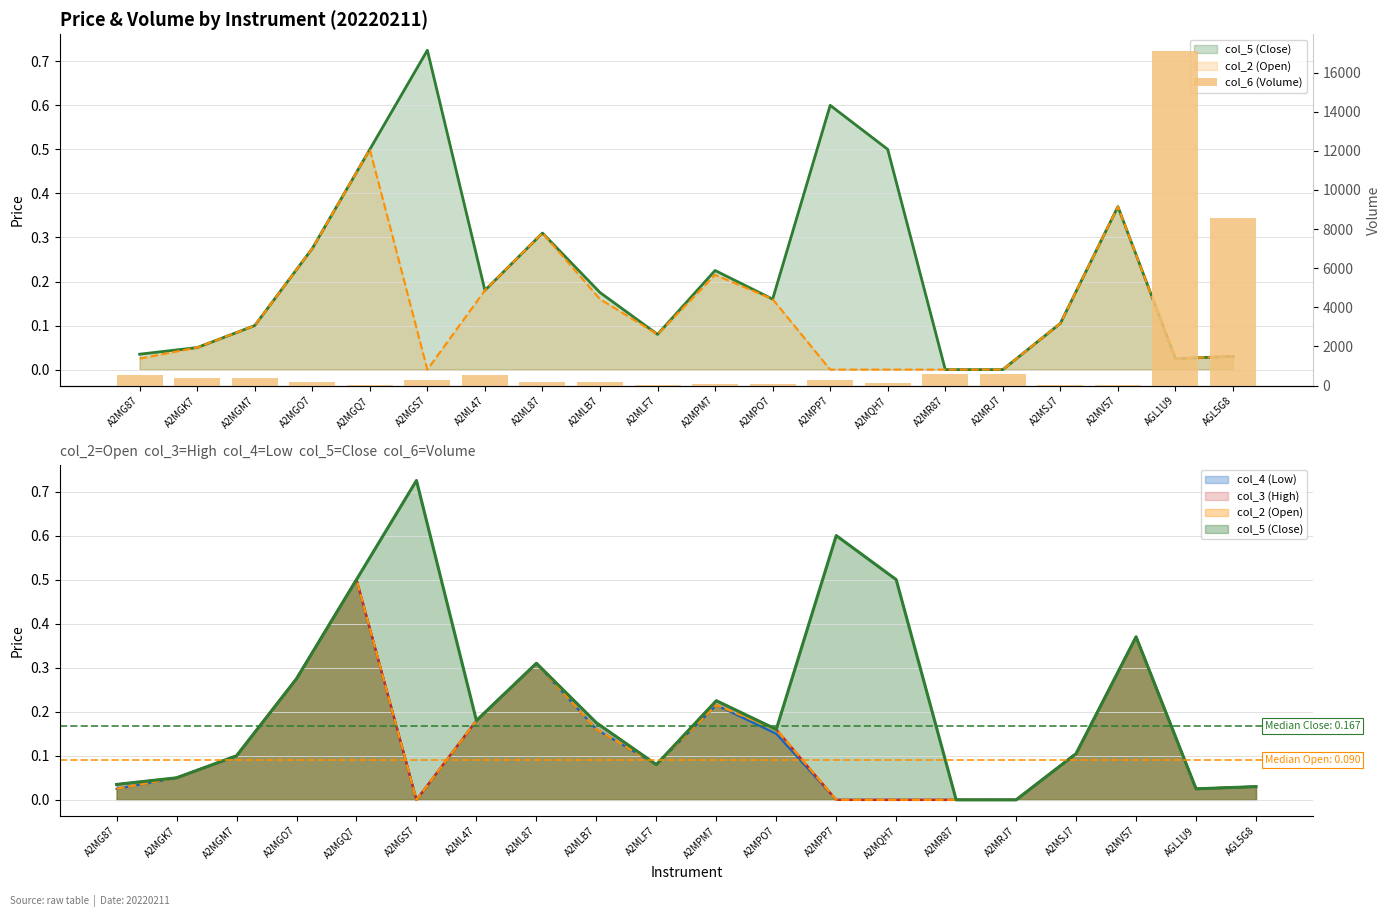

Are the bars grouped side by side (vs. stacked)?

No